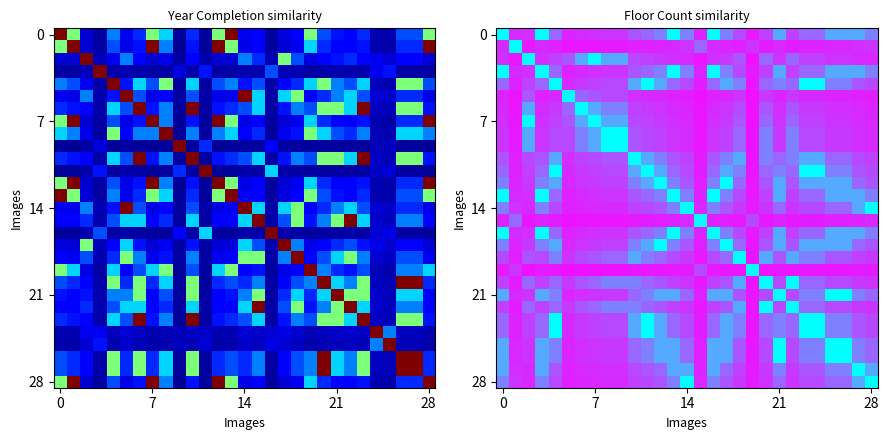

What is the difference between the maximum and minimum values in the 0 series?

0.9